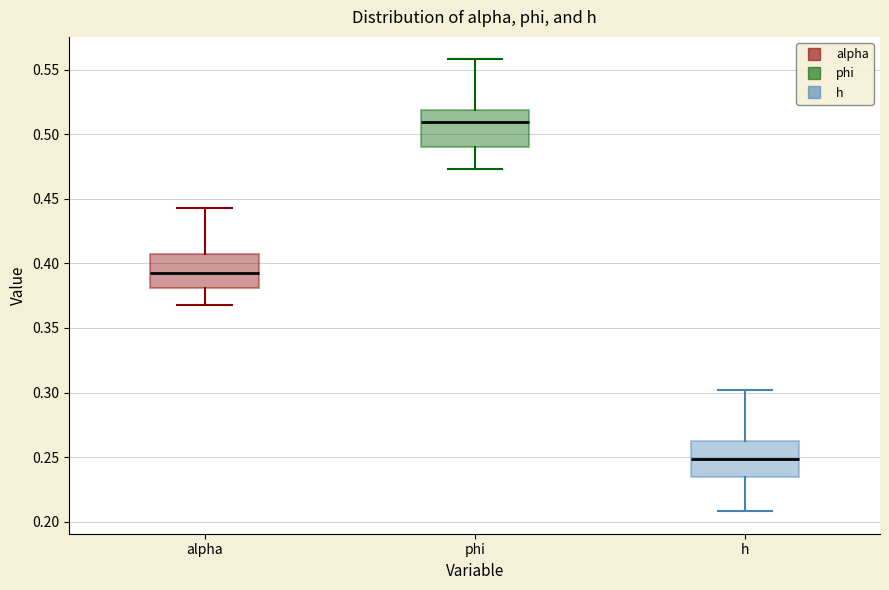

Which box has the highest median line?

phi